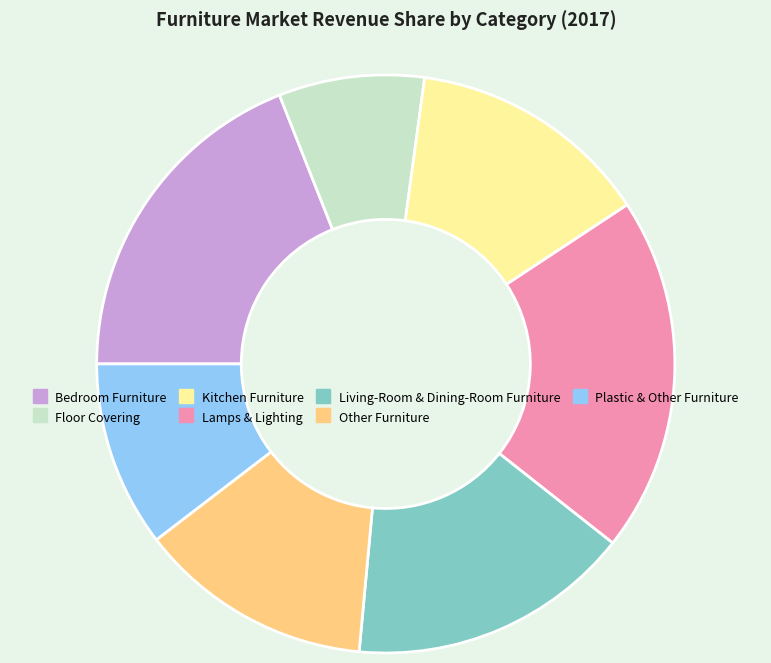

True or false: Kitchen Furniture accounts for 14% of the total.

True